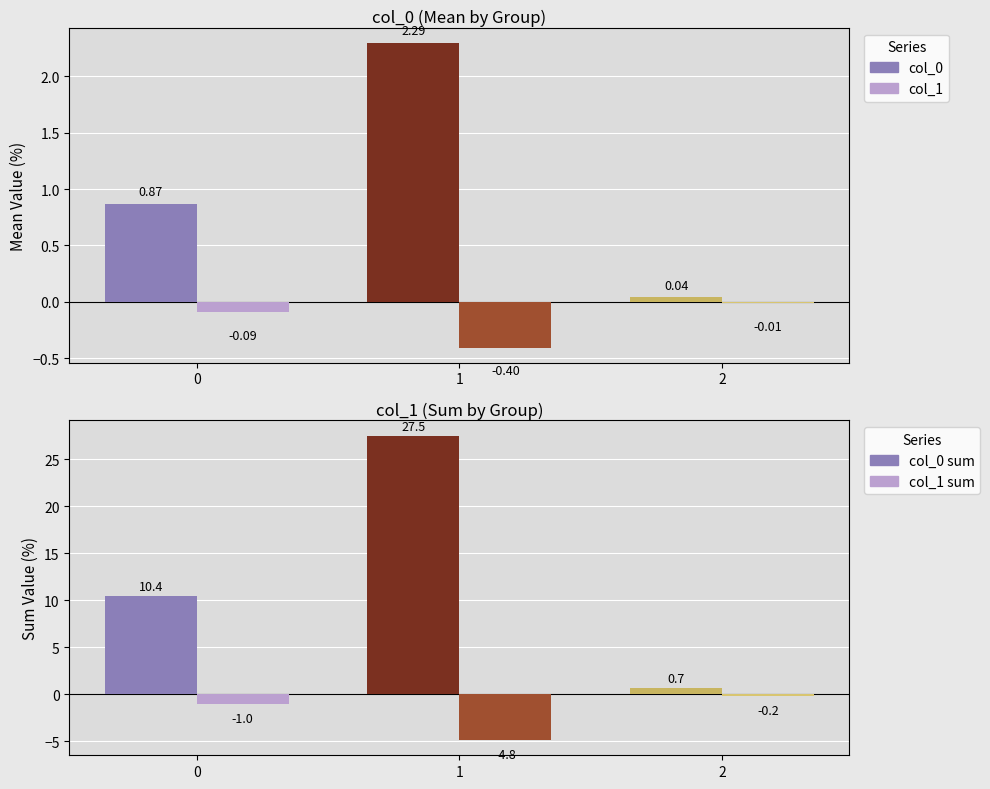

What is the difference between the col_1 sum values at 0 and 2?

0.8